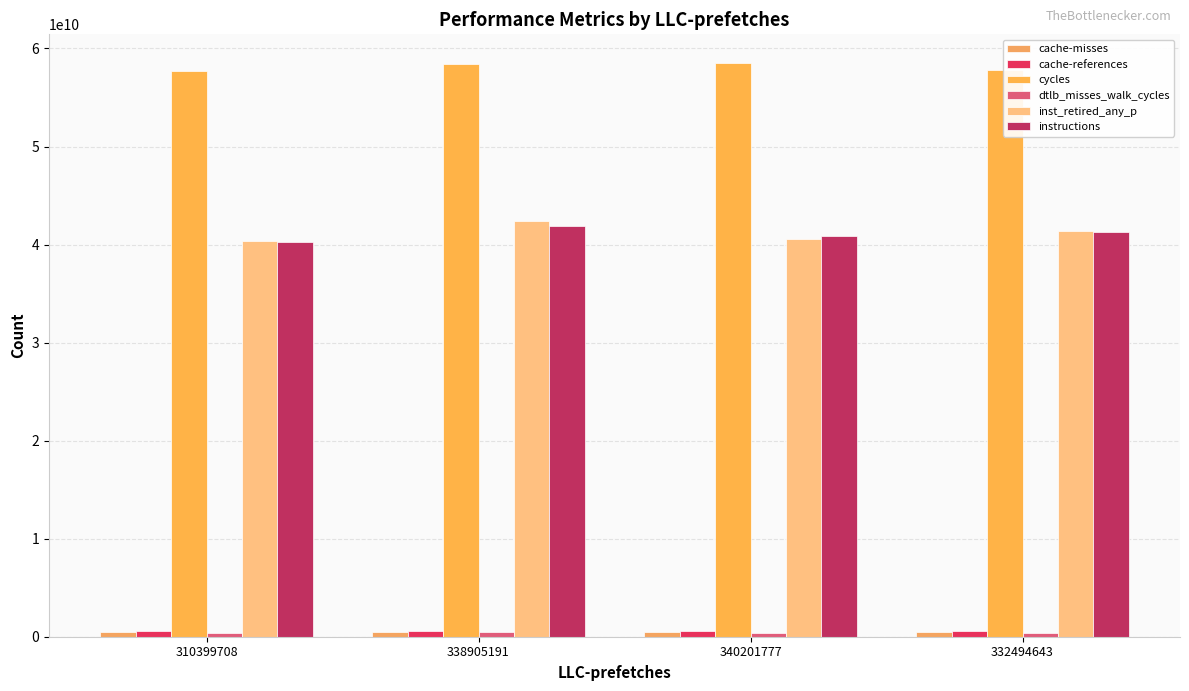

Count the number of data series in this chart.

6